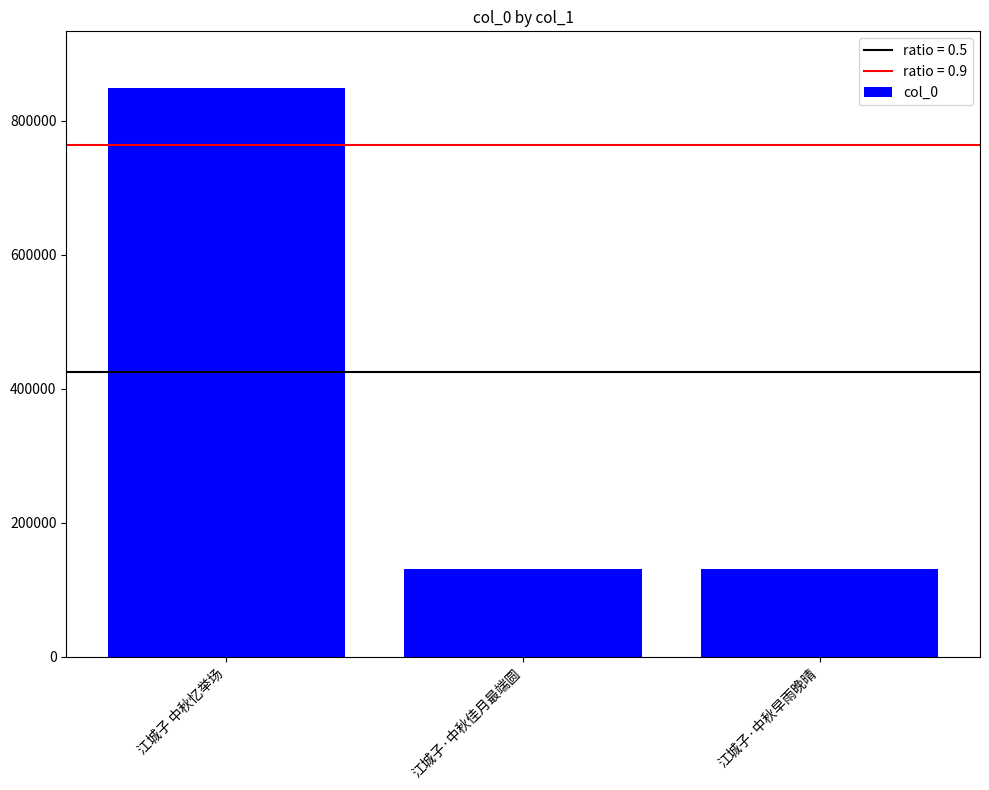

Does the chart contain stacked bars?

No